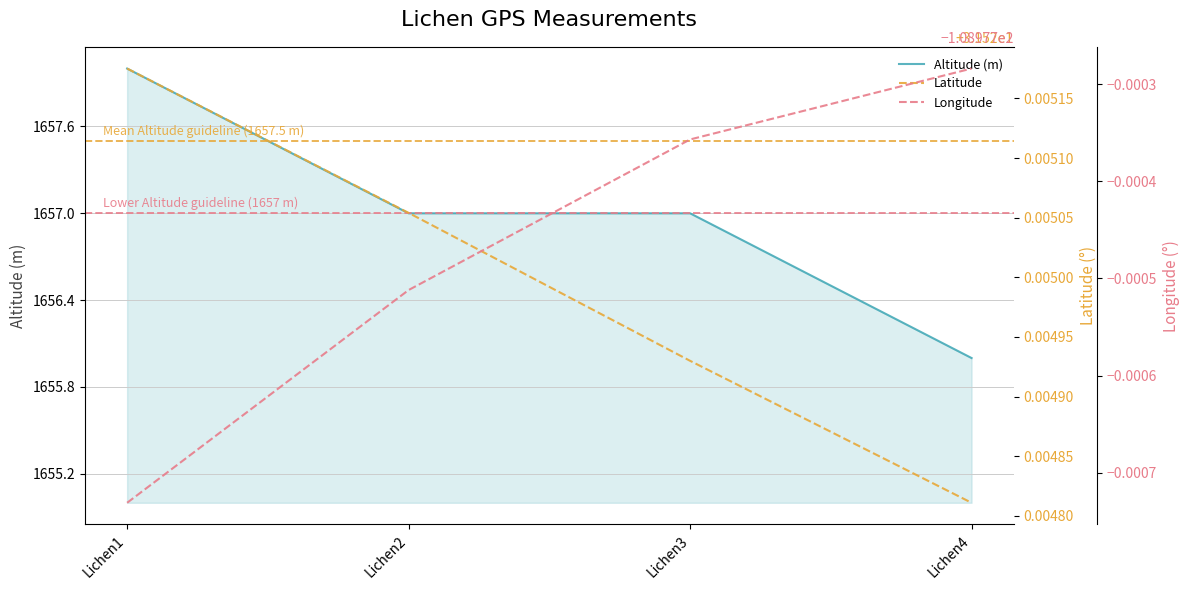

Reading right to left, what are all the values shown in this chart?

Altitude (m): Lichen4=1656.0	Lichen3=1657.0	Lichen2=1657.0	Lichen1=1658.0
Latitude: Lichen4=31.5	Lichen3=31.5	Lichen2=31.5	Lichen1=31.5
Longitude: Lichen4=-109.0	Lichen3=-109.0	Lichen2=-109.0	Lichen1=-109.0